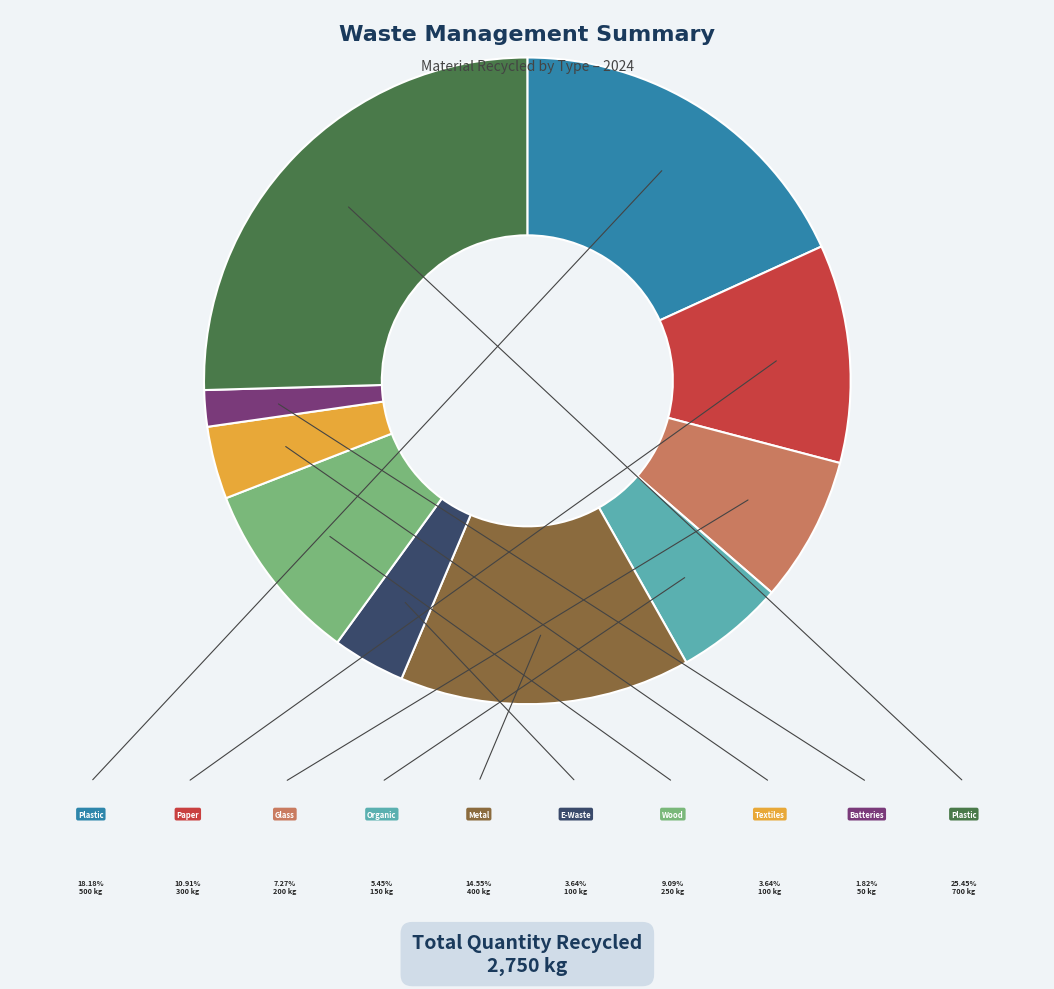

Is there any slice that represents more than half of the pie?

No